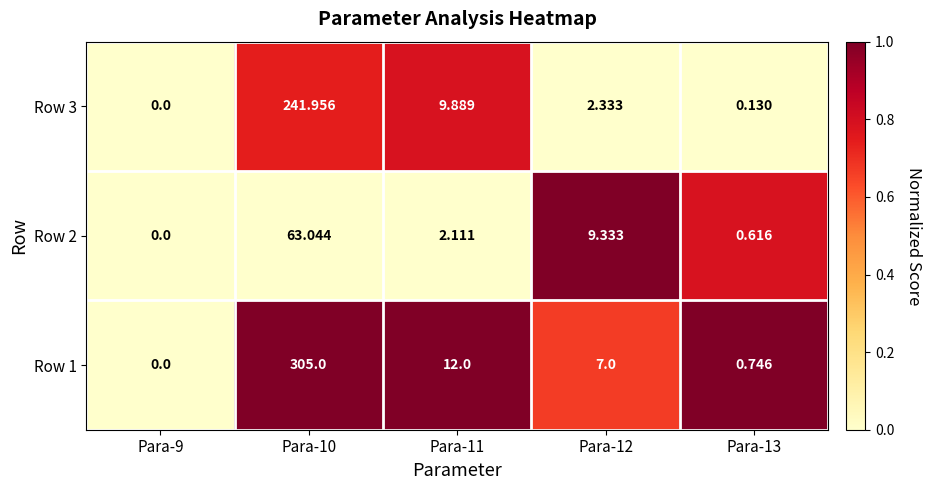

Is the value of Row 3 at Para-13 greater than the value of Row 1 at Para-12?

No